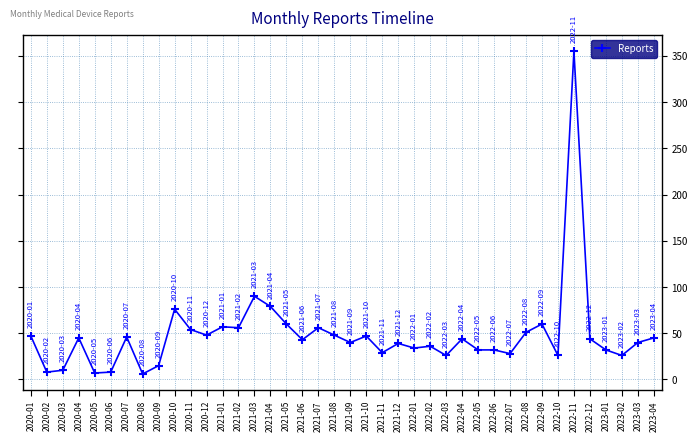

What is the label of the 37th point from the left?

2023-01